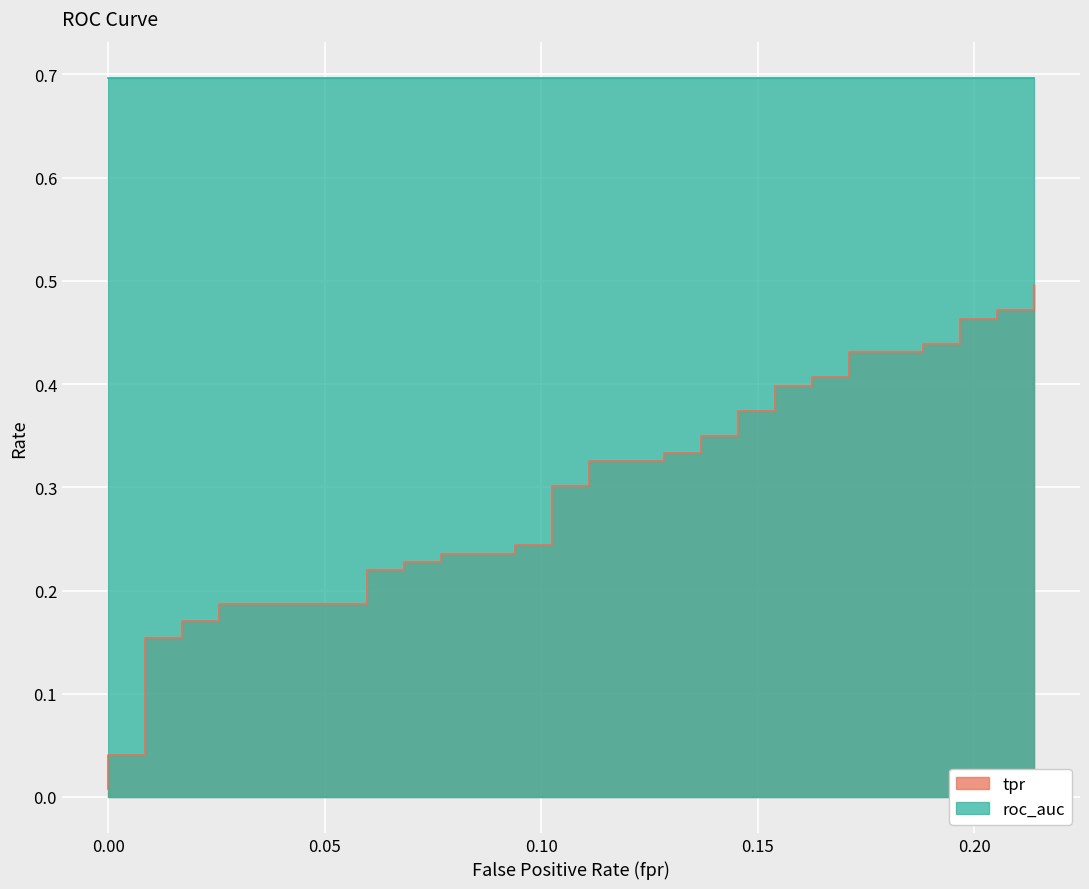

Reading right to left, what are all the values shown in this chart?

0.5	0.5	0.5	0.5	0.5	0.4	0.4	0.4	0.4	0.4	0.4	0.4	0.4	0.4	0.4	0.3	0.3	0.3	0.3	0.3	0.3	0.3	0.3	0.2	0.2	0.2	0.2	0.2	0.2	0.2	0.2	0.2	0.2	0.2	0.2	0.2	0.2	0.0	0.0	0.0